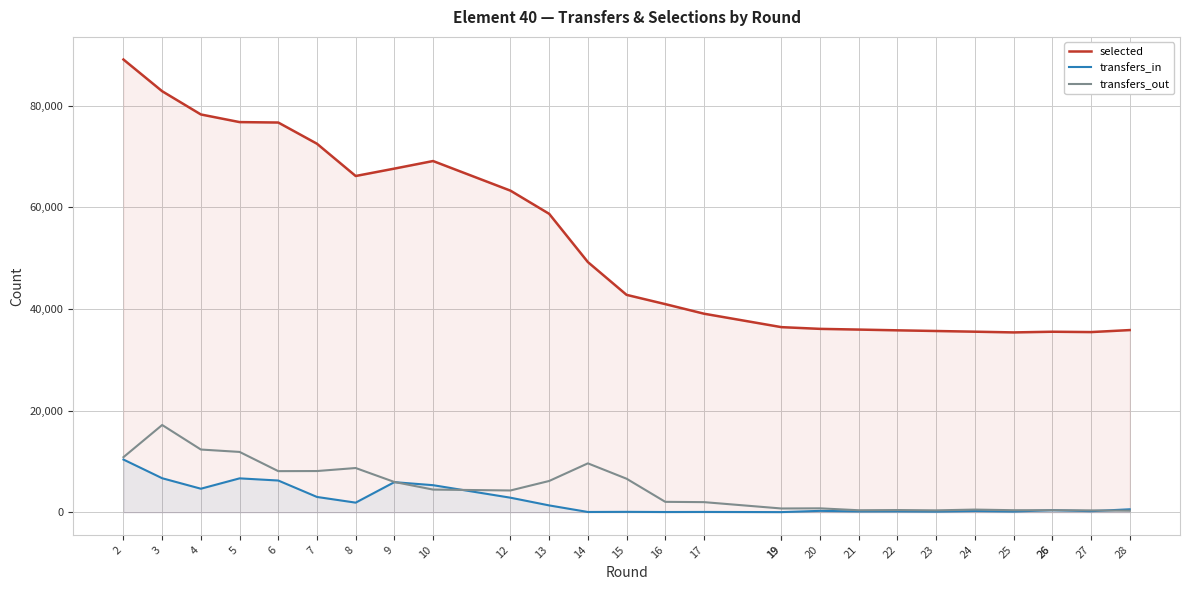

What is the sum of all transfers_out values?

123756